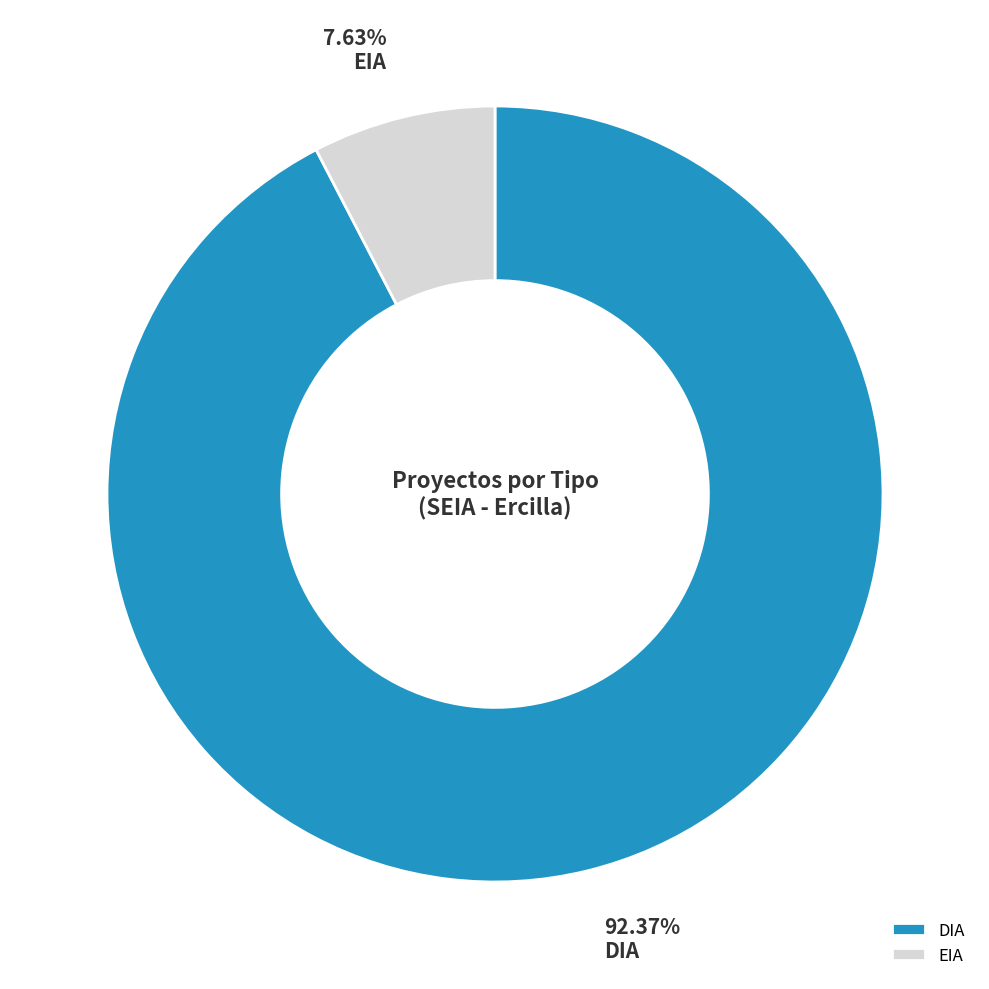

Rank the categories by value from highest to lowest.

DIA, EIA